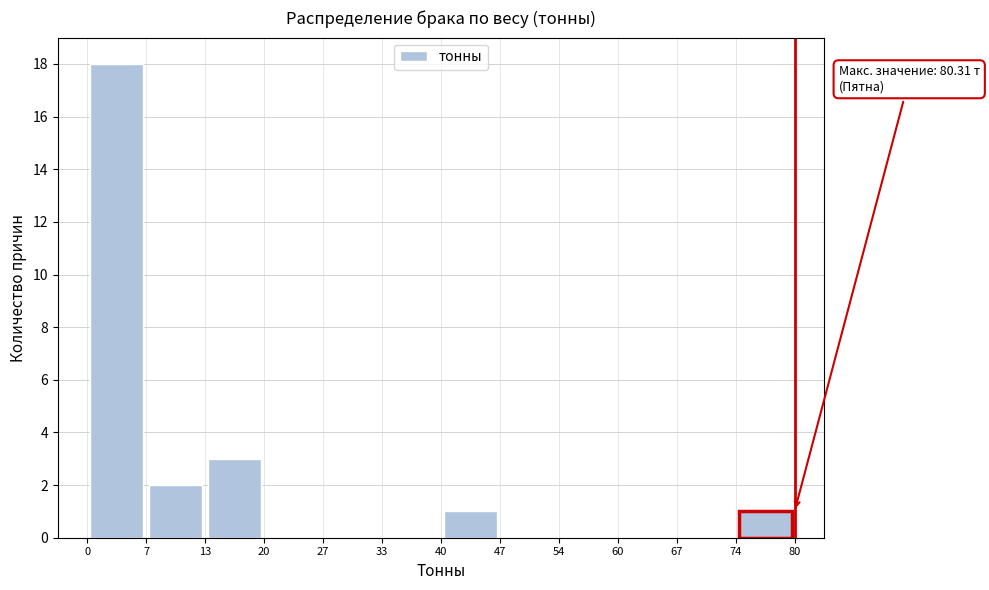

Which range on the x-axis has the tallest bar?

0 to 7